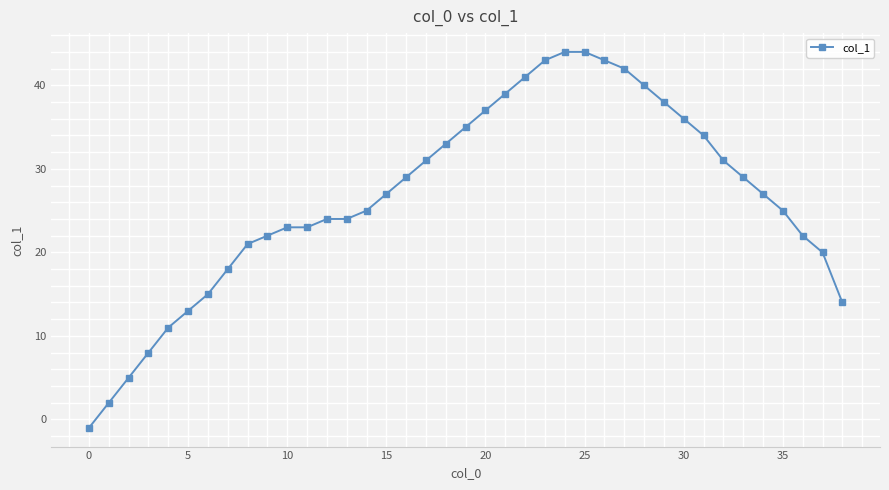

What is the average value?

27